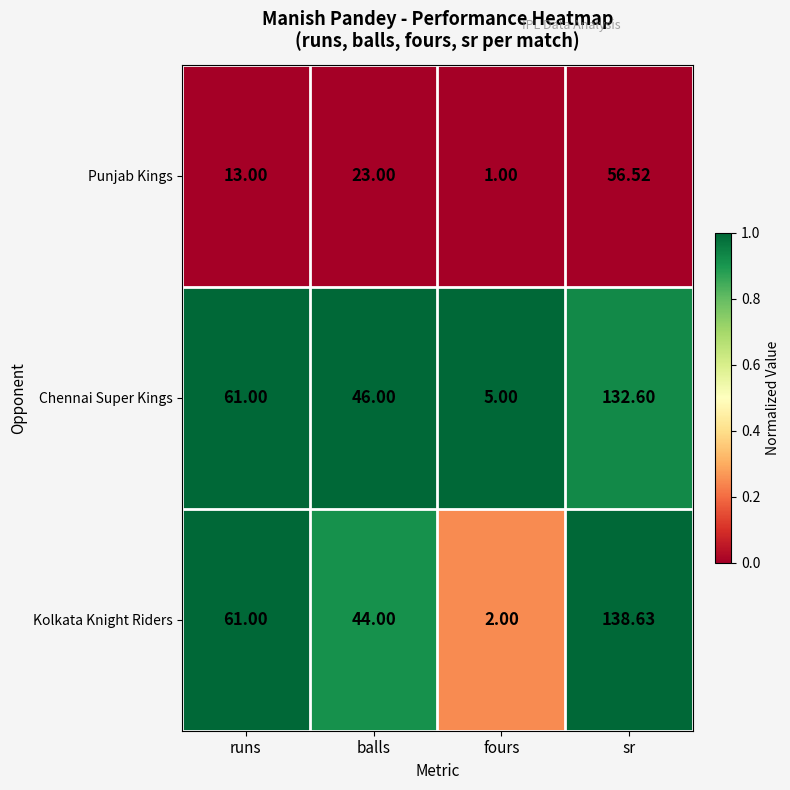

At which category is the sum across all series the highest?

sr